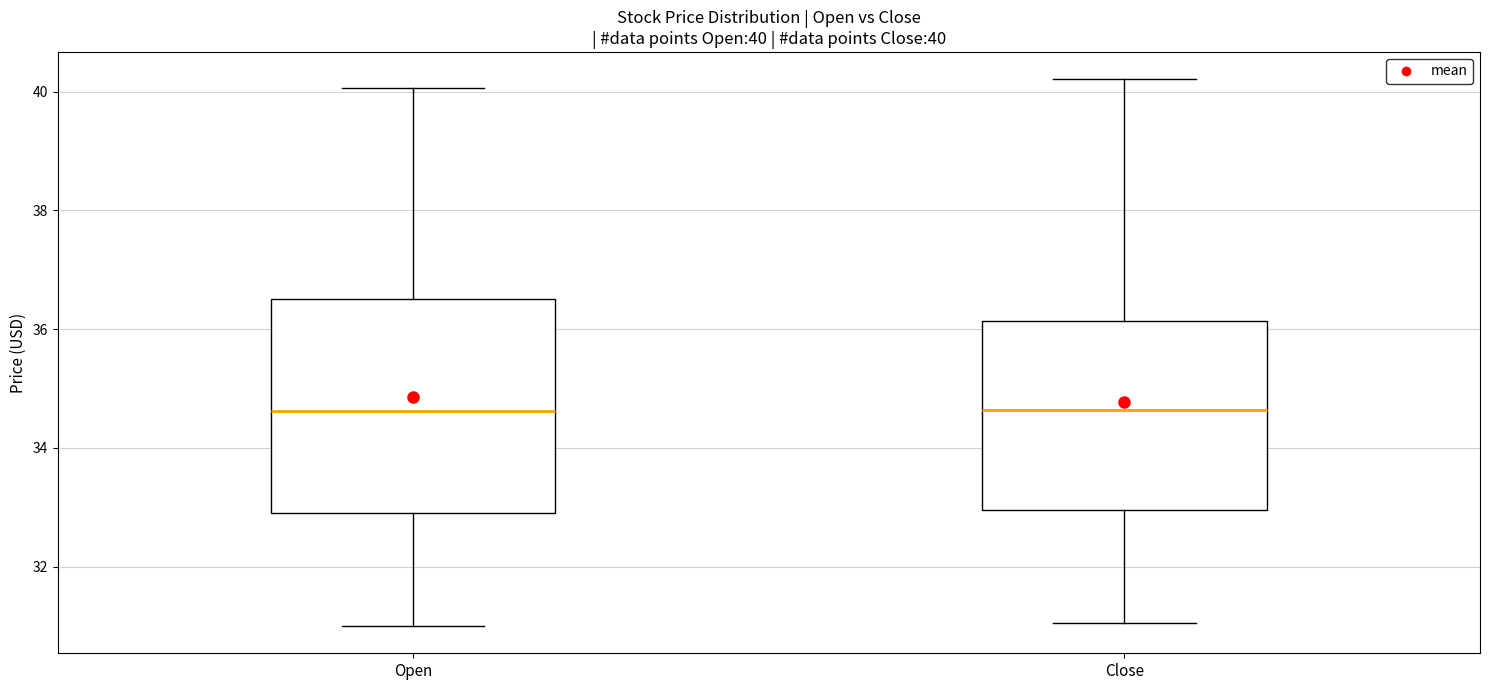

Which box is the tallest, from its lower edge to its upper edge?

Open